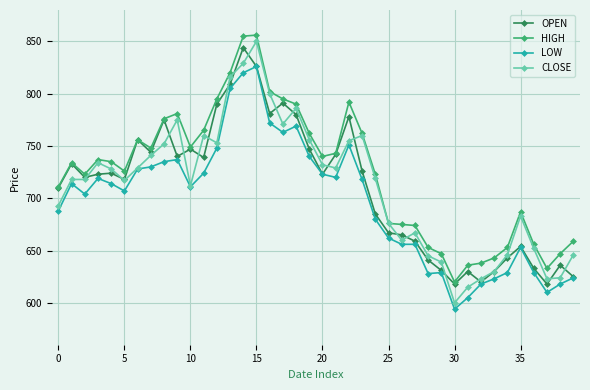

True or false: LOW has more than 1 points higher than both neighbors.

True